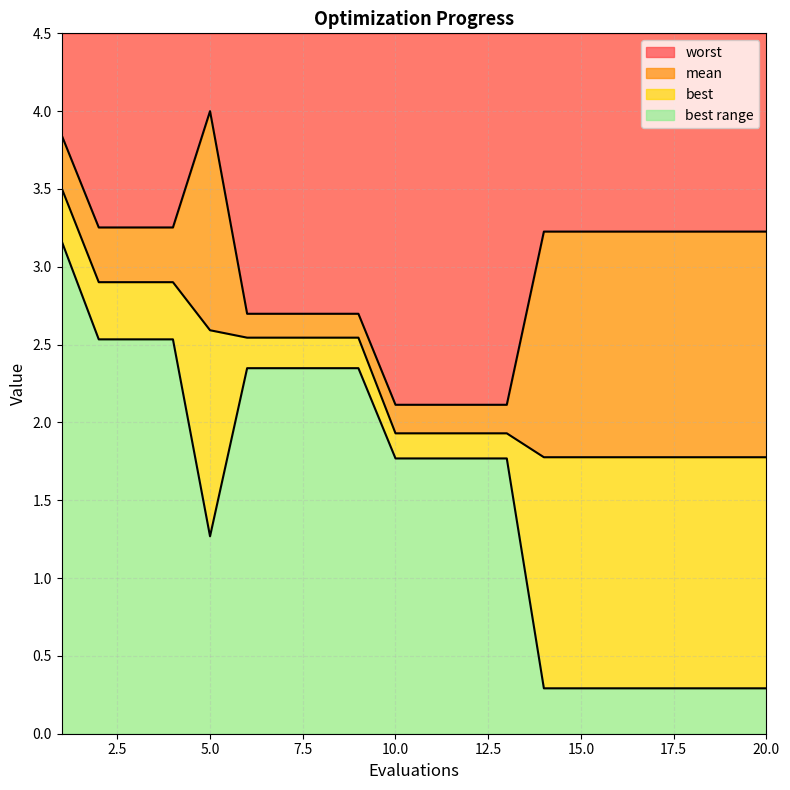

How many data points in worst are above 3?

12